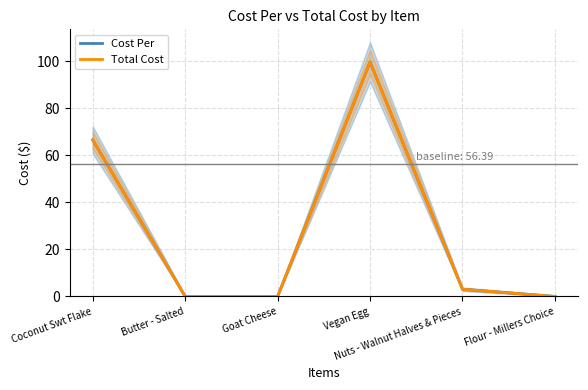

Is it true that Cost Per equals 87.5 at Coconut Swt Flake?

False